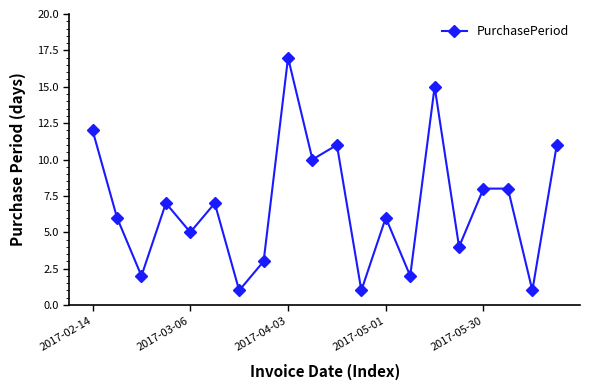

What is the value of the 11th point from the left?

11